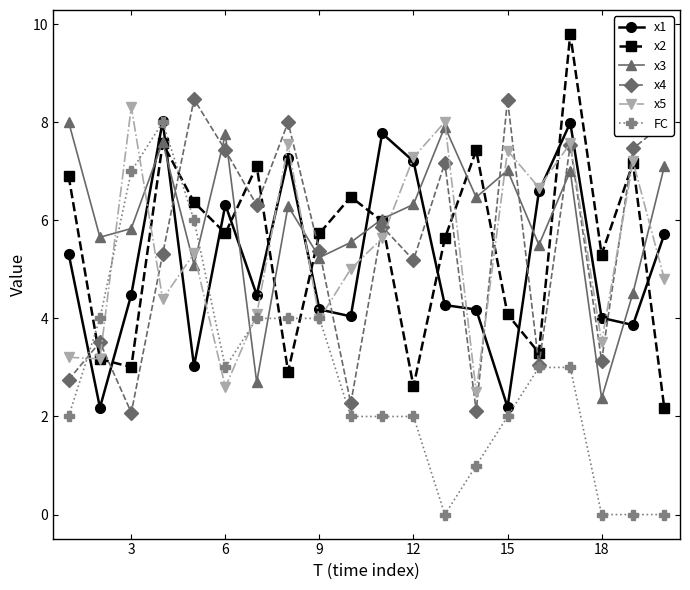

Which series has the largest total across all categories?

x3